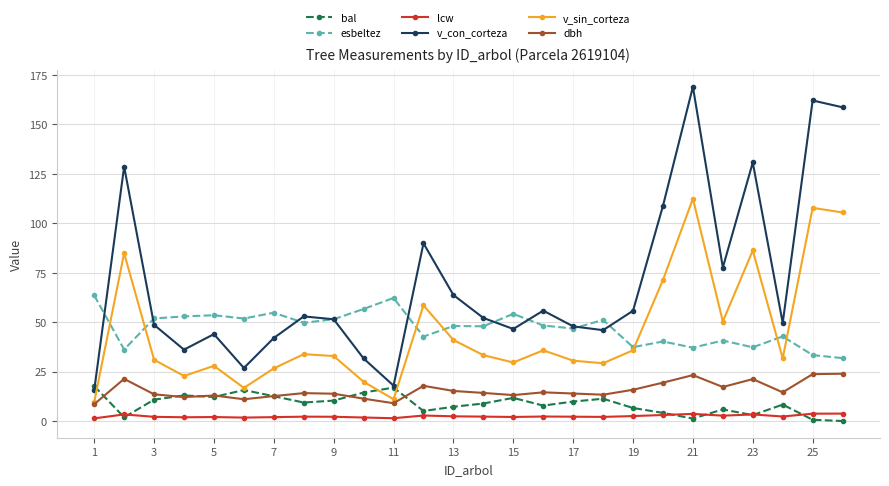

Which series has the largest total across all categories?

v_con_corteza